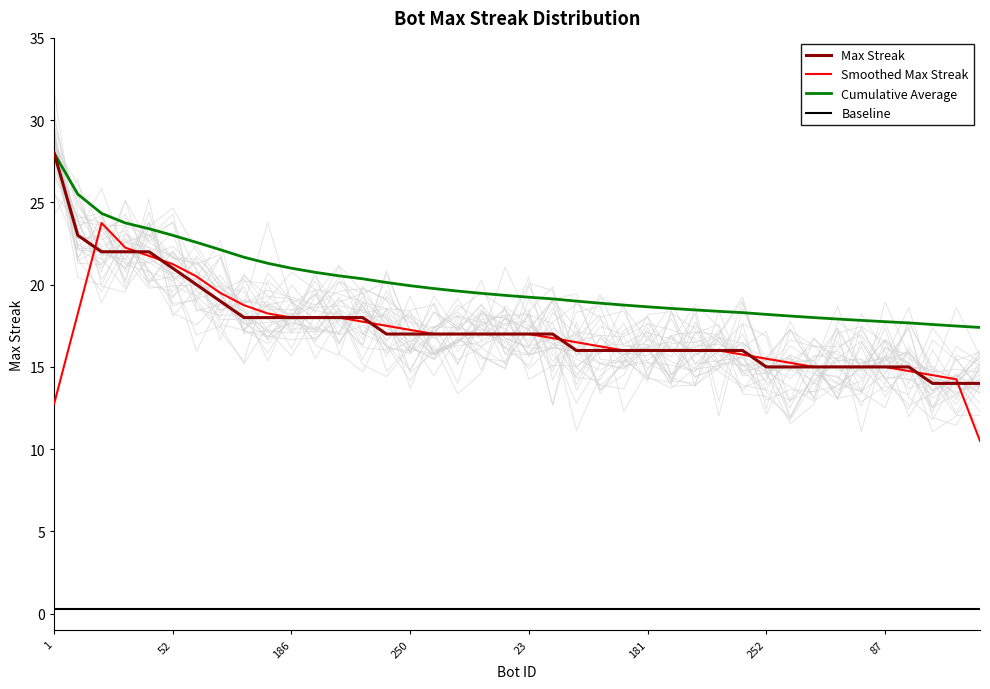

What is the lowest value of the Smoothed Max Streak series?

10.5